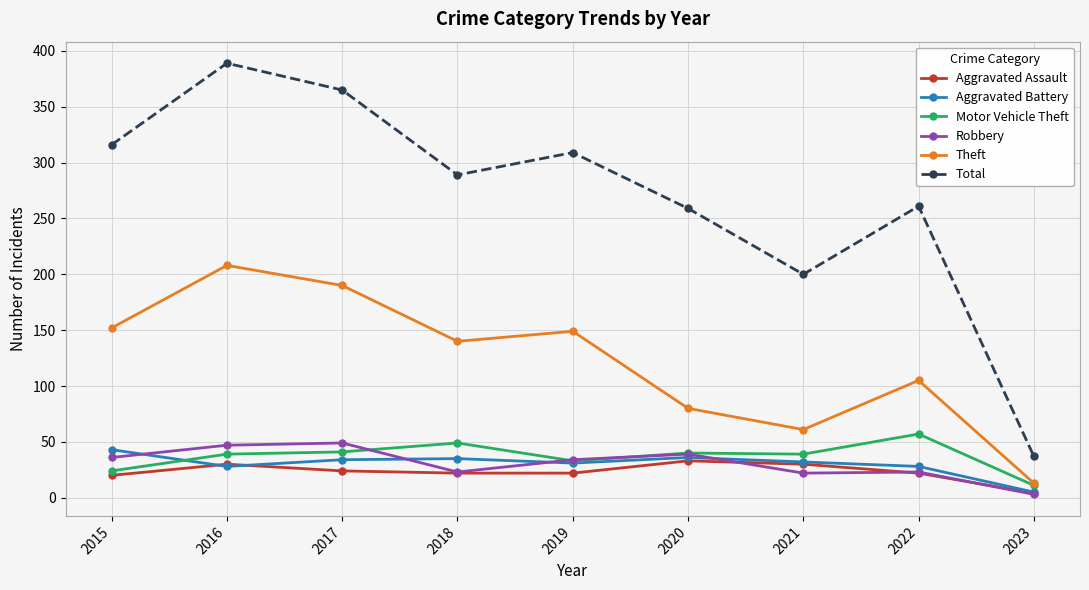

At which label does Total reach its minimum?

2023